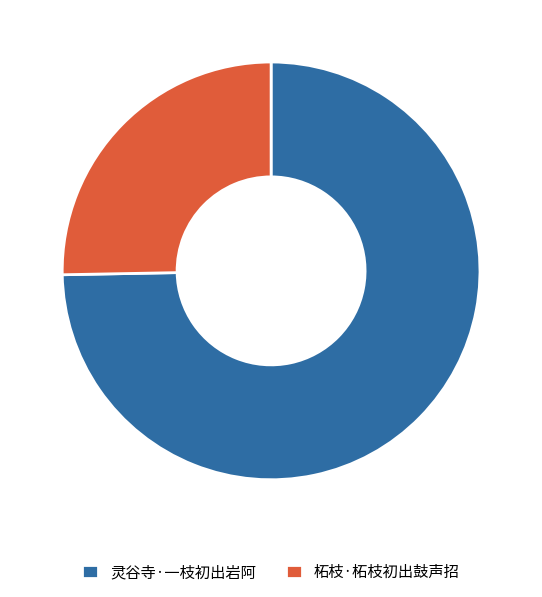

How many segments does this pie chart have?

2